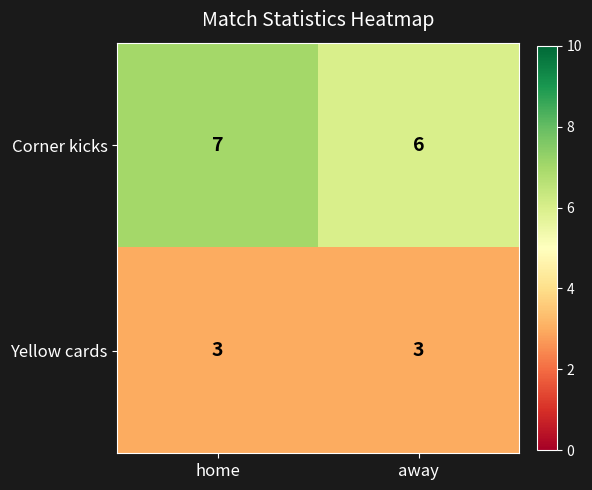

Which series has the widest spread of values?

Corner kicks